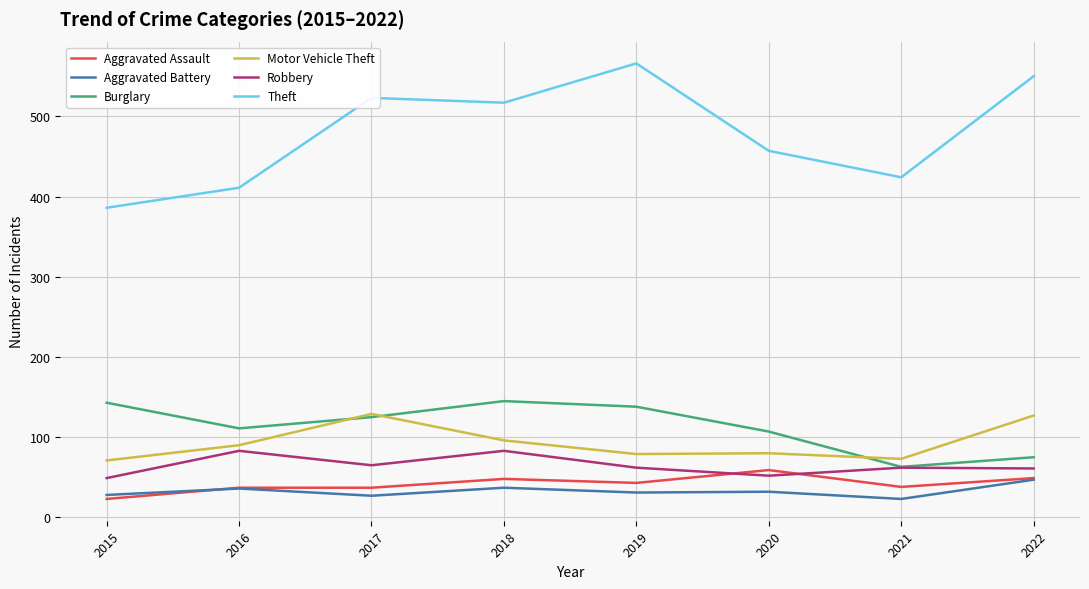

What is the lowest value of the Theft series?

386